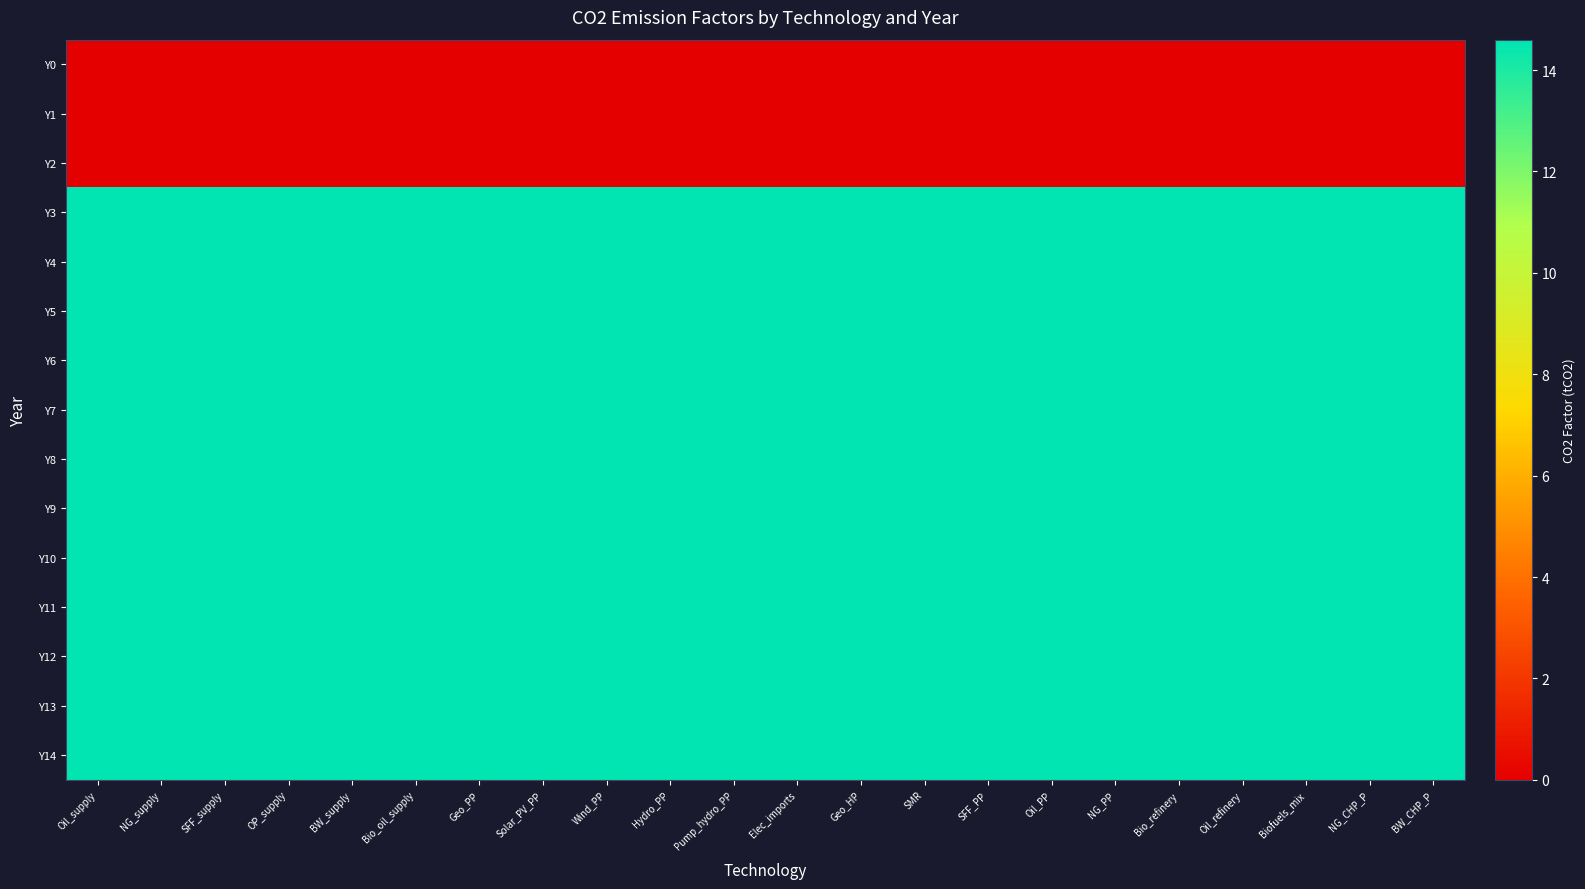

What is the total value across all series at Pump_hydro_PP?

175.2